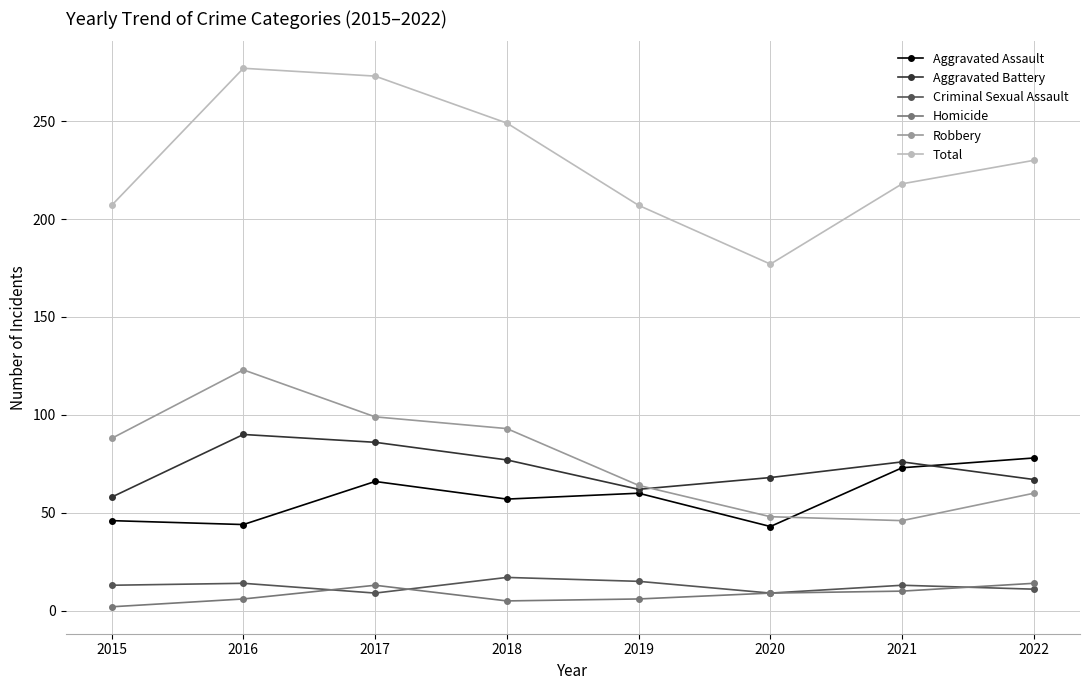

What is the average value of the Robbery series?

78